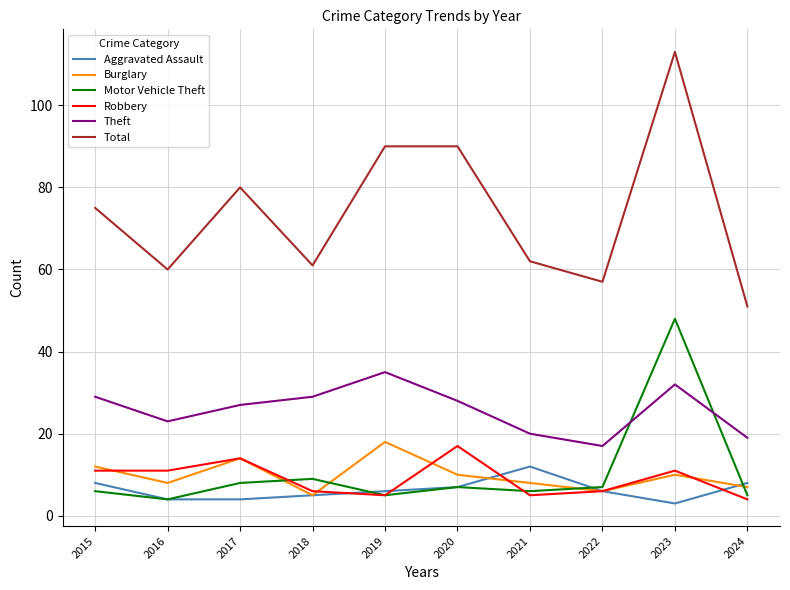

List the series in order of their peak value, highest first.

Total, Motor Vehicle Theft, Theft, Burglary, Robbery, Aggravated Assault